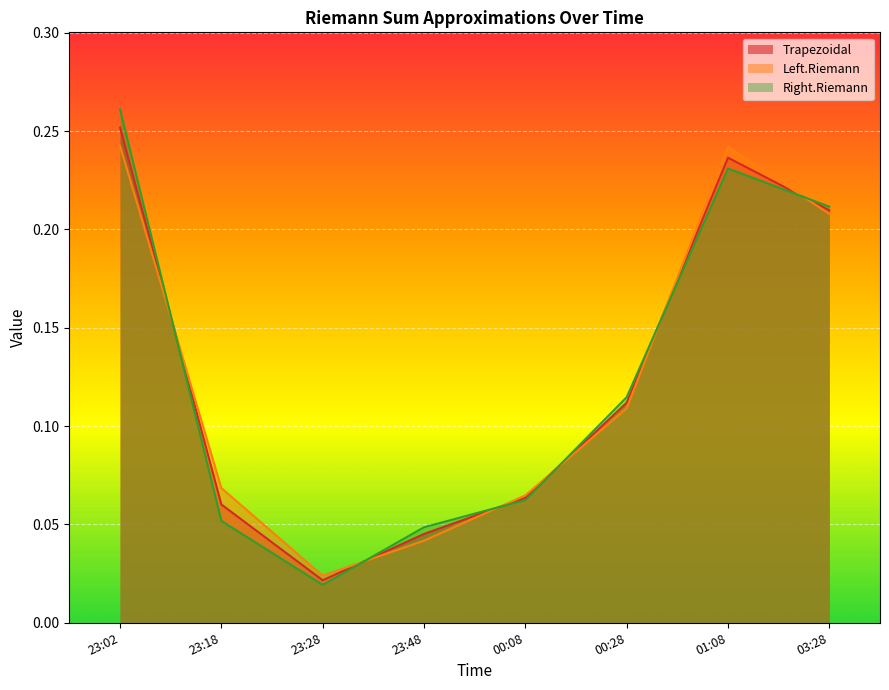

Reading left to right, extract all data points from this chart.

Trapezoidal: 23:02=0.3	23:18=0.1	23:28=0.0	23:48=0.0	00:08=0.1	00:28=0.1	01:08=0.2	03:28=0.2
Left.Riemann: 23:02=0.2	23:18=0.1	23:28=0.0	23:48=0.0	00:08=0.1	00:28=0.1	01:08=0.2	03:28=0.2
Right.Riemann: 23:02=0.3	23:18=0.1	23:28=0.0	23:48=0.0	00:08=0.1	00:28=0.1	01:08=0.2	03:28=0.2